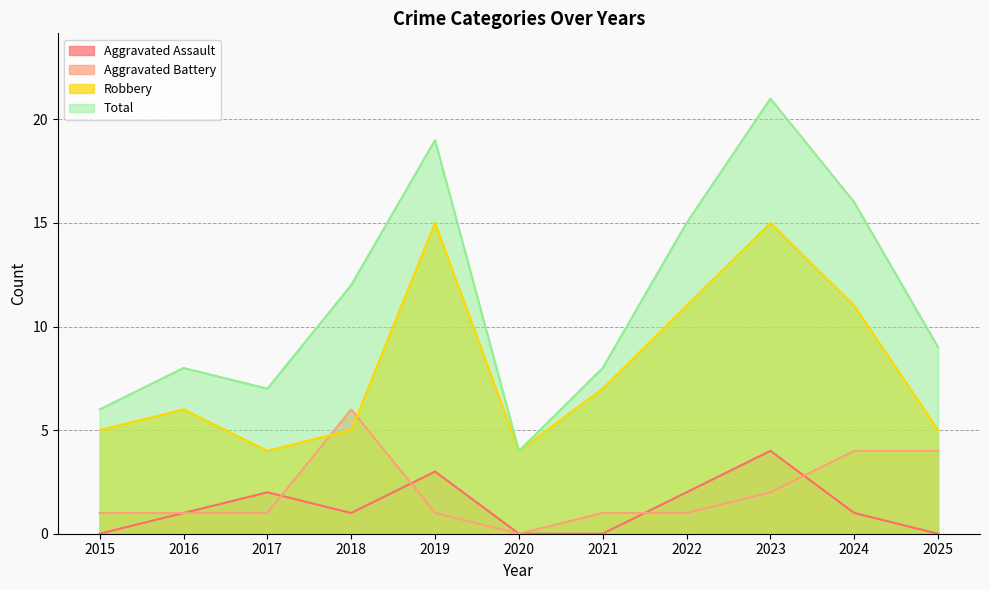

What is the maximum value shown in the chart?

21